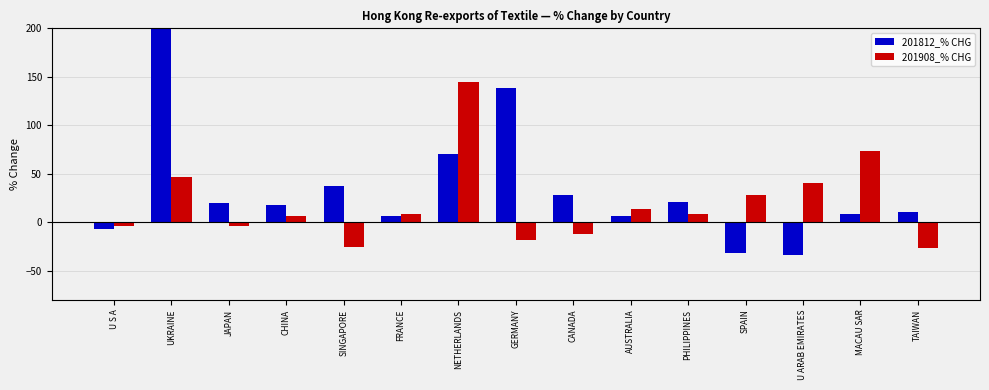

What is the label of the 10th bar from the left?

AUSTRALIA